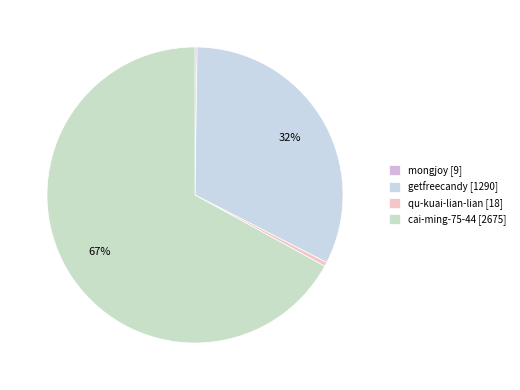

What is the change in value from qu-kuai-lian-lian to cai-ming-75-44?

+2657